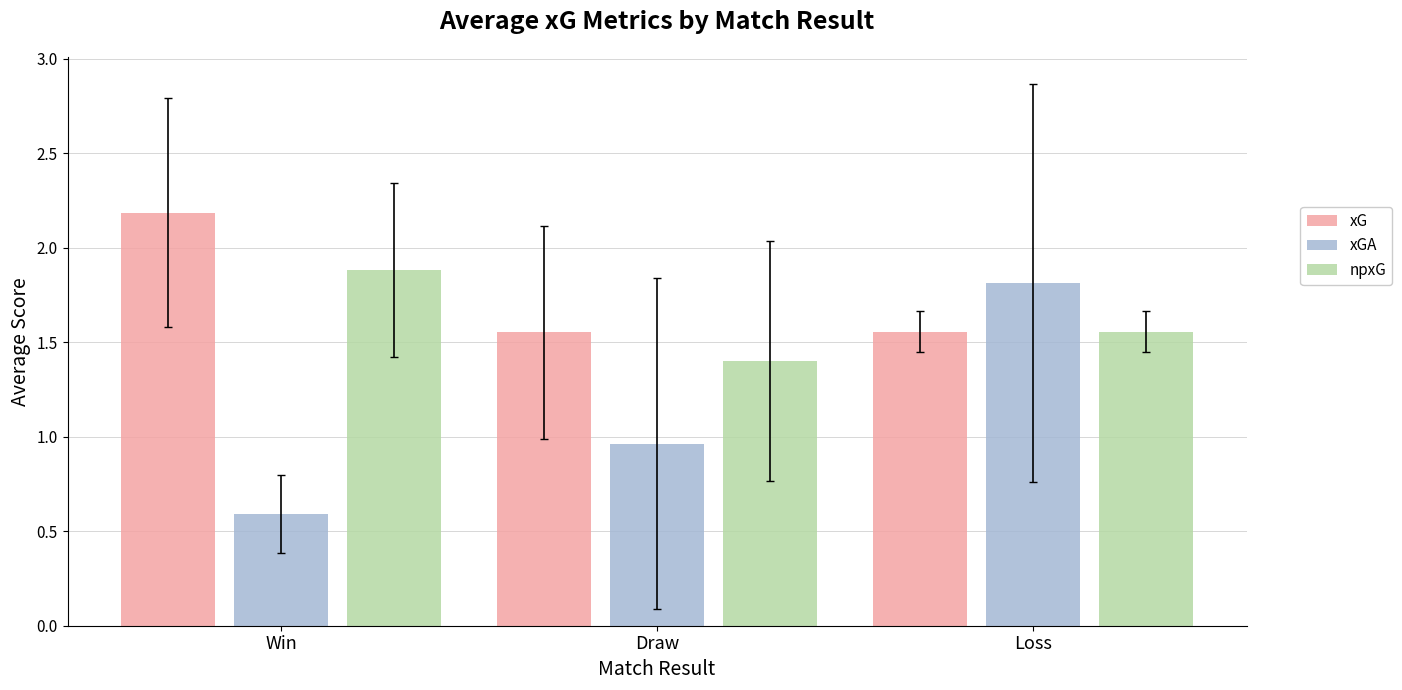

What are all the series names shown in the legend?

xG, xGA, npxG